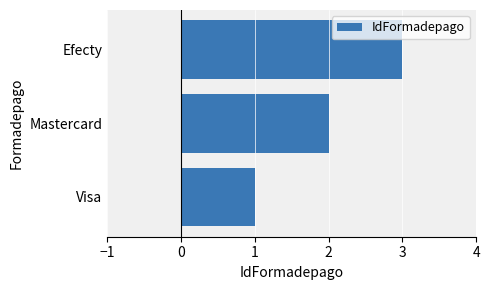

The chart shows a value of 3 at Mastercard. True or false?

False